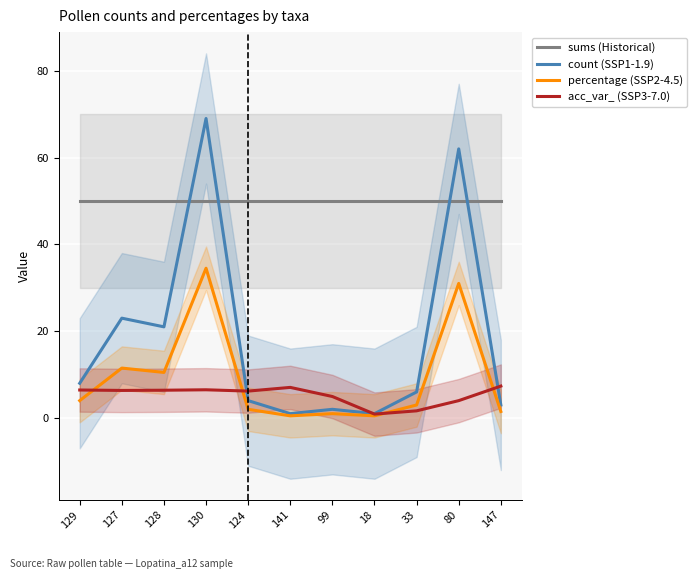

What is the label of the 1st point from the right?

147